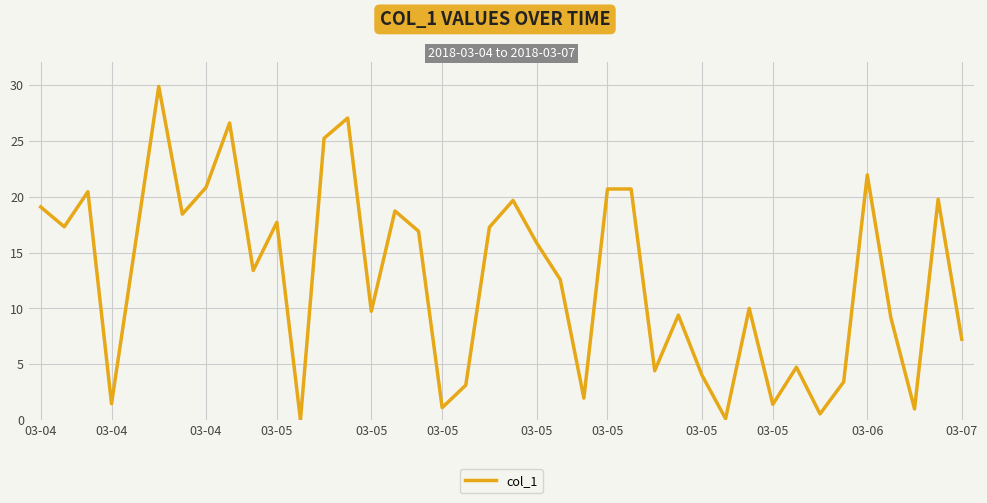

What is the maximum value shown in the chart?

29.9